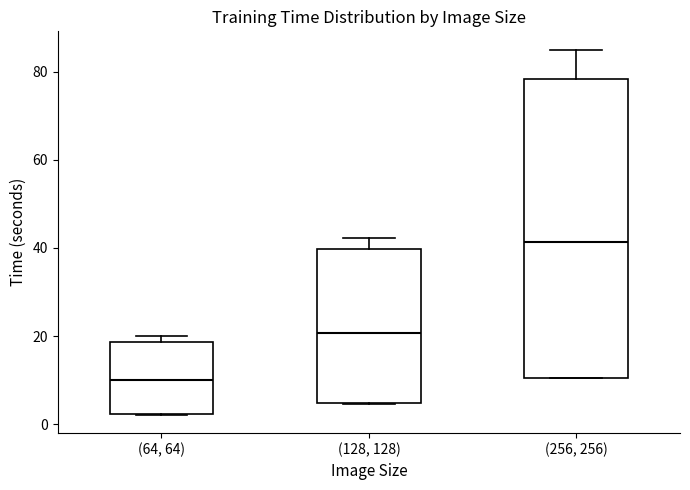

Which box's median line is the lowest?

(64, 64)